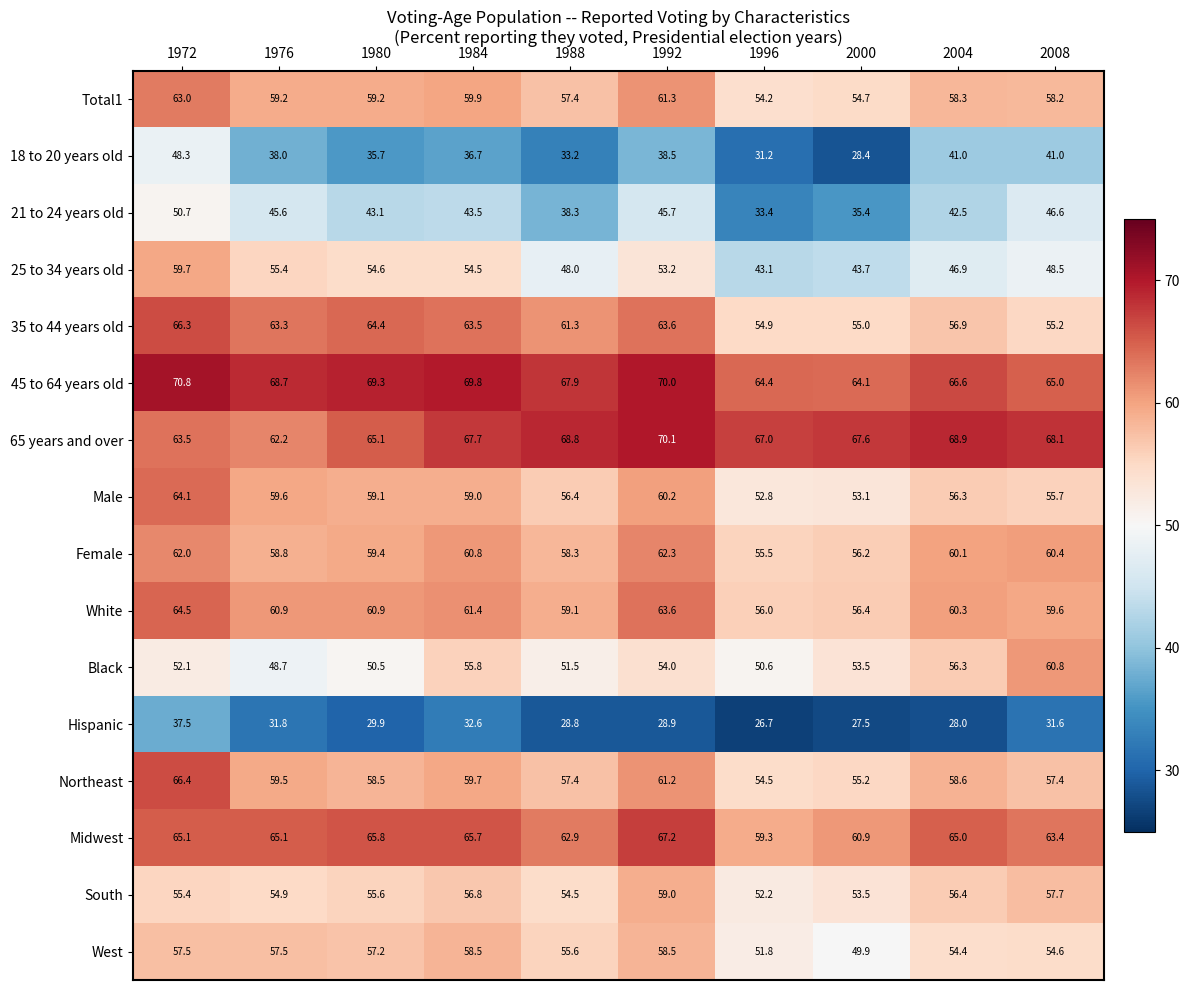

What is the minimum value shown in the chart?

26.7